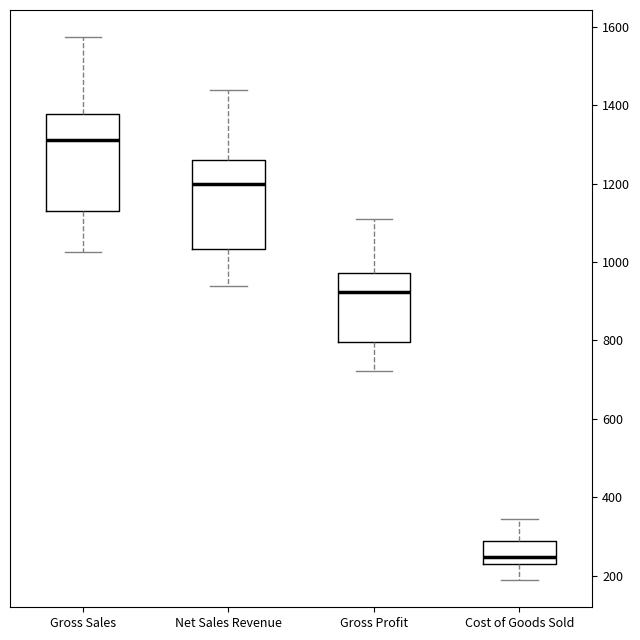

Comparing the boxes themselves (not the whiskers), which one is the tallest?

Gross Sales